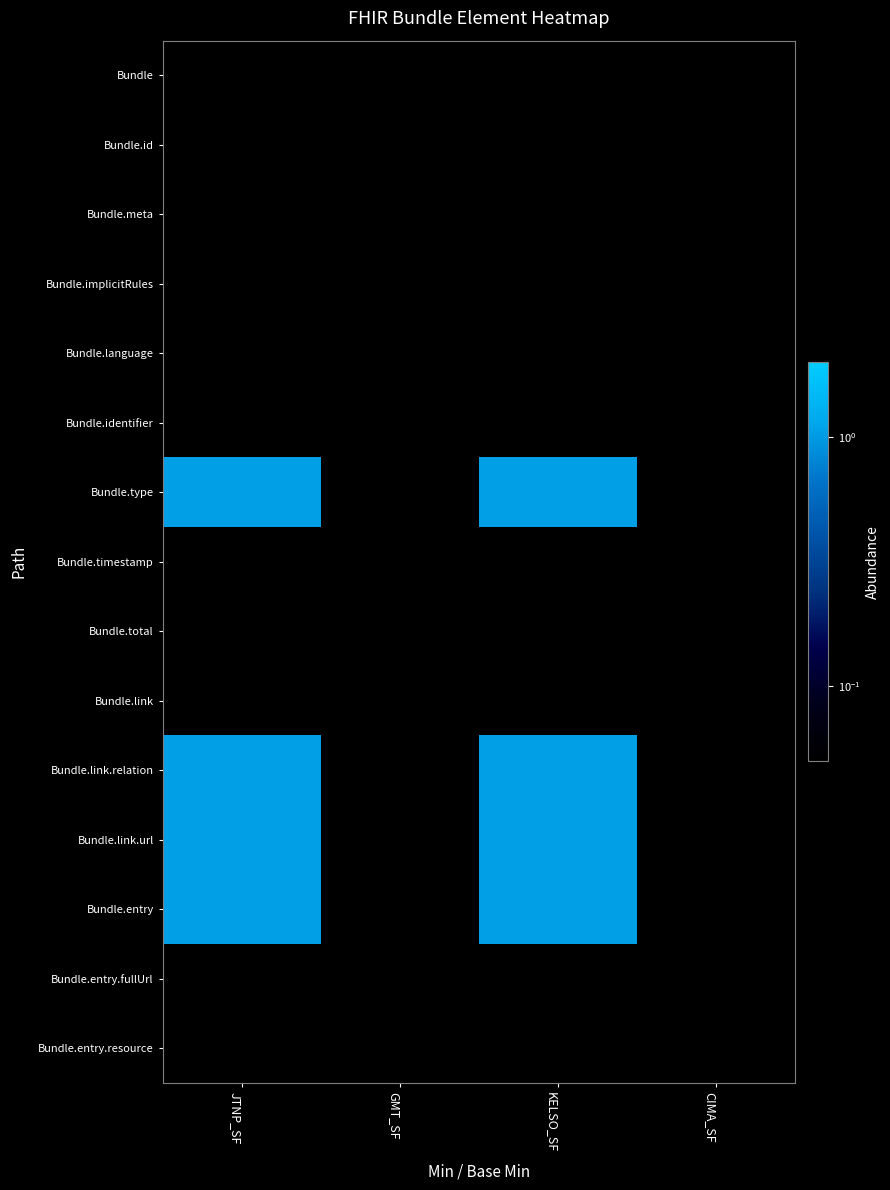

What is the smallest value displayed?

0.1